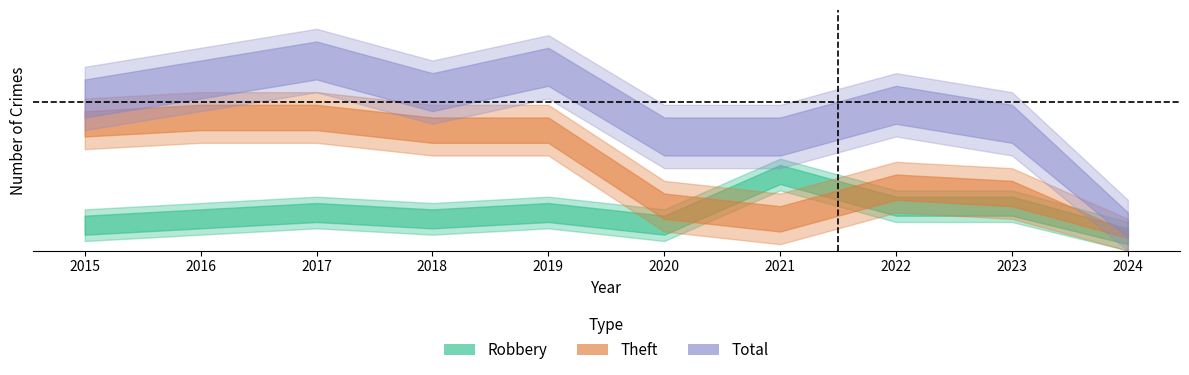

What is the sum of the Robbery values at 2024 and 2023?

9